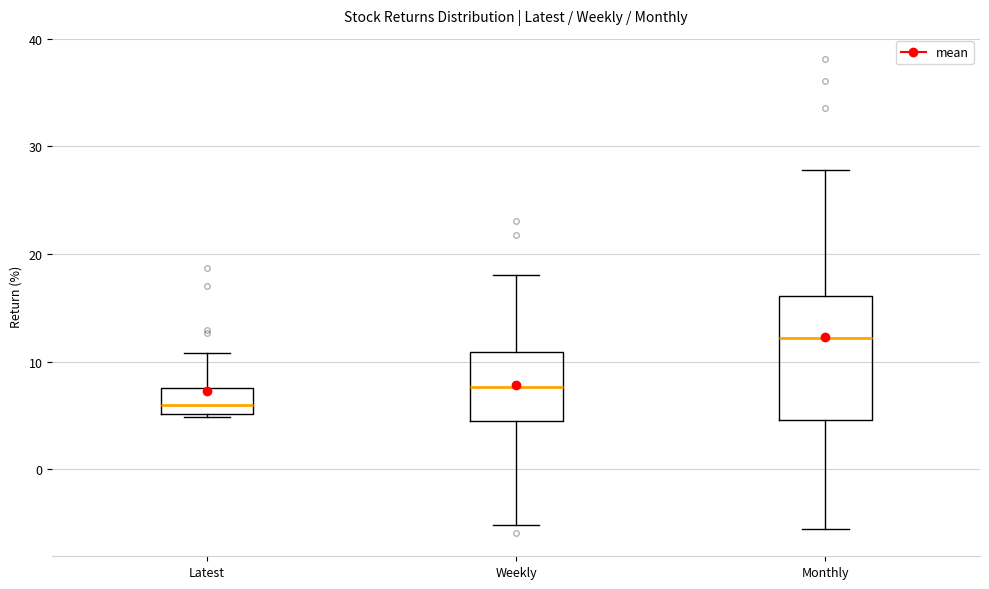

Comparing the boxes themselves (not the whiskers), which one is the tallest?

Monthly